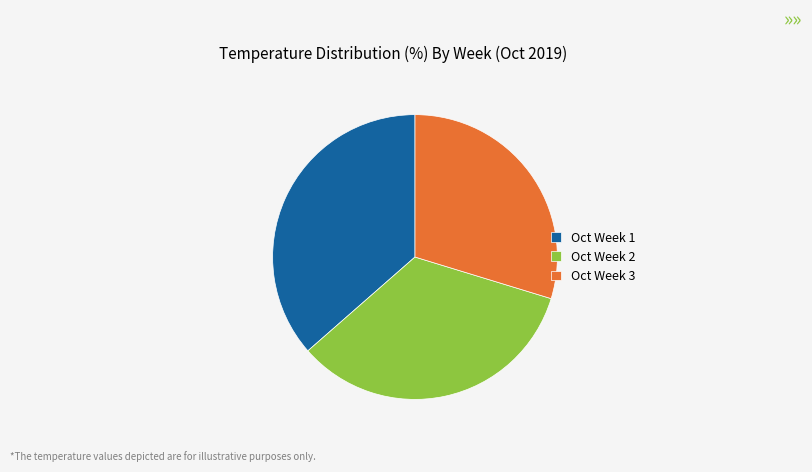

What is the smallest slice in the pie chart?

Oct Week 3